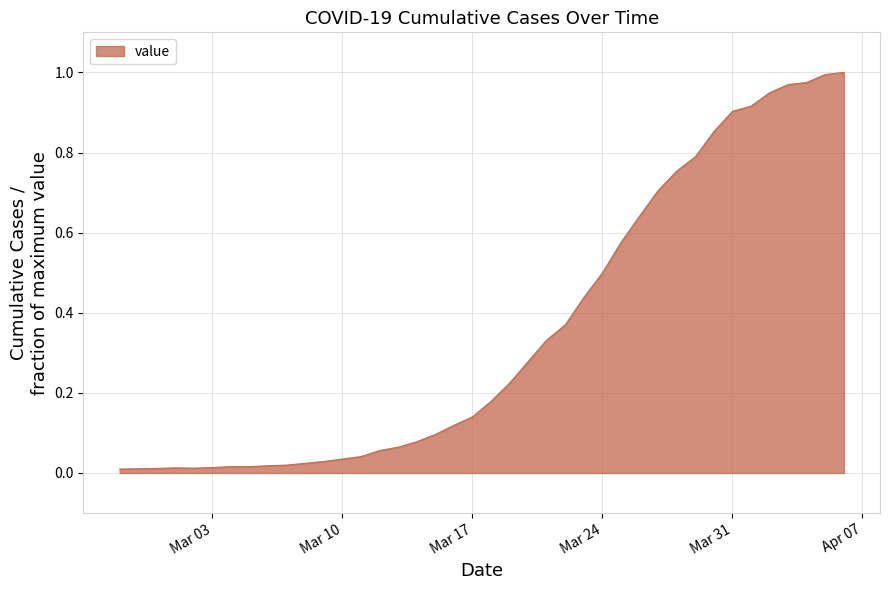

What is the label of the 37th point from the left?

2020-04-03